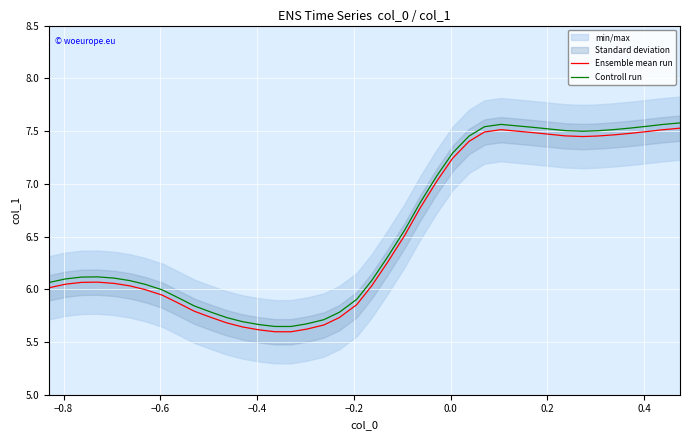

True or false: Controll run and Ensemble mean run intersect in this chart.

False